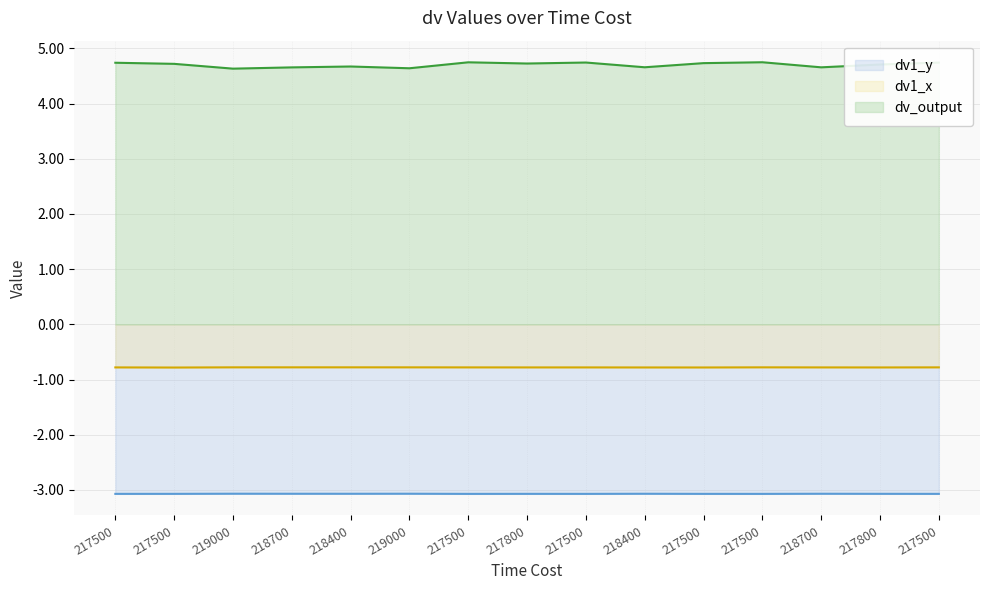

True or false: dv1_x has more than 2 interior local peaks.

True